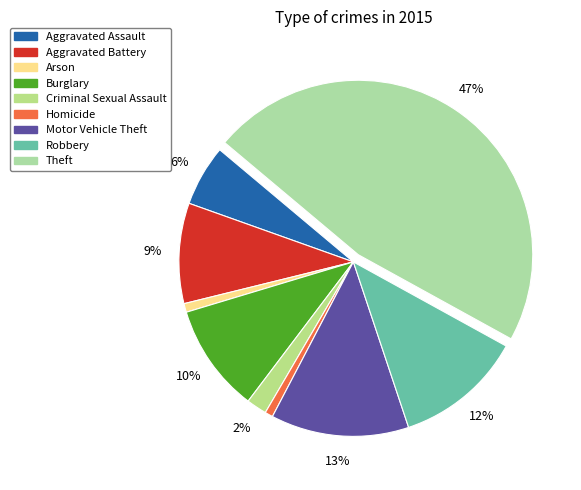

To the nearest percent, what is the combined percentage of Aggravated Battery and Aggravated Assault?

15%